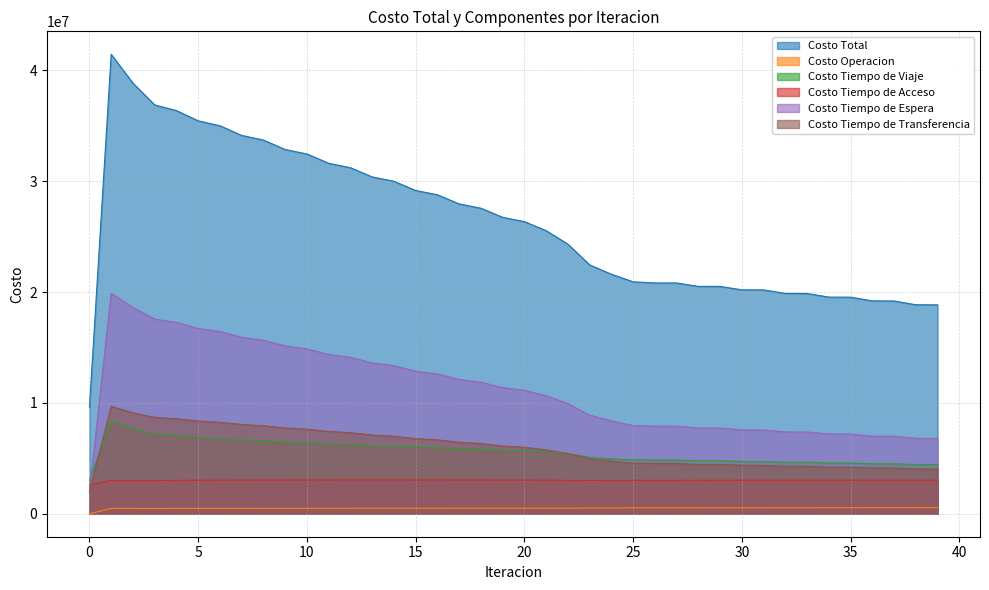

The Costo Tiempo de Transferencia series shows 2210898.3 at 31. True or false?

False